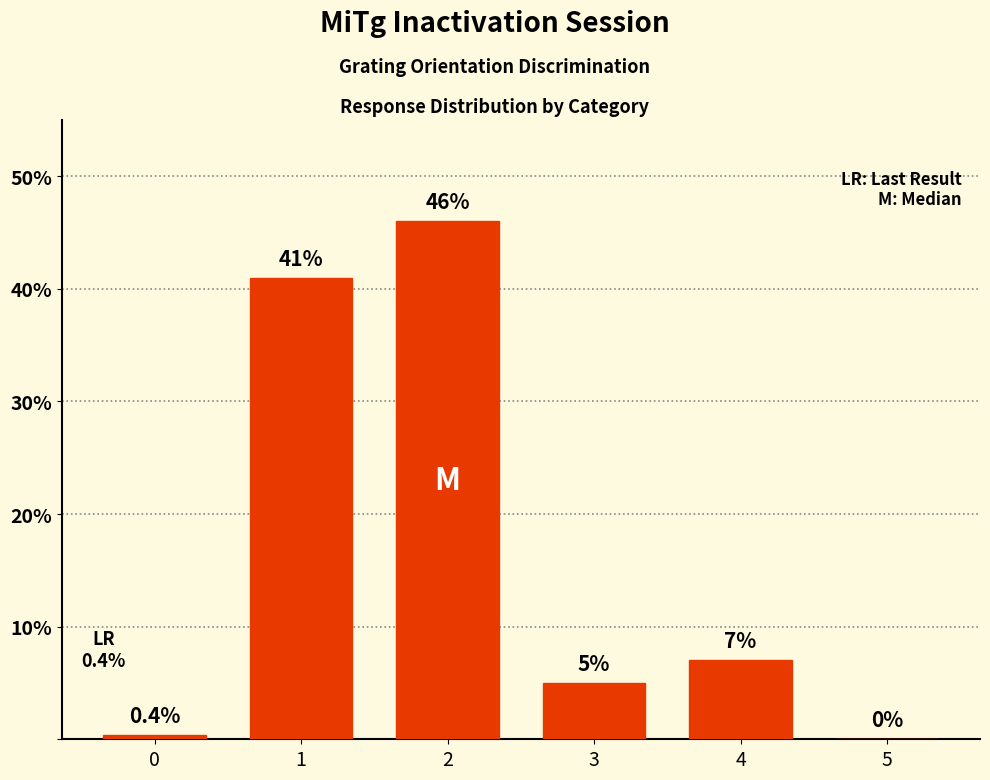

What is the sum of all values?

99.4